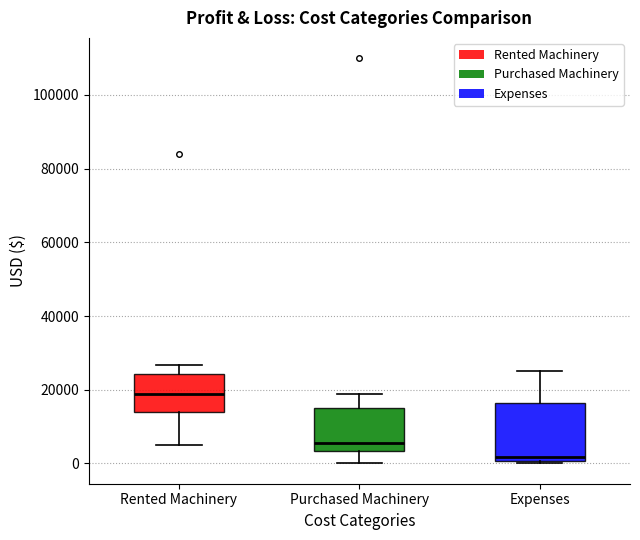

Which box has the highest median line?

Rented Machinery